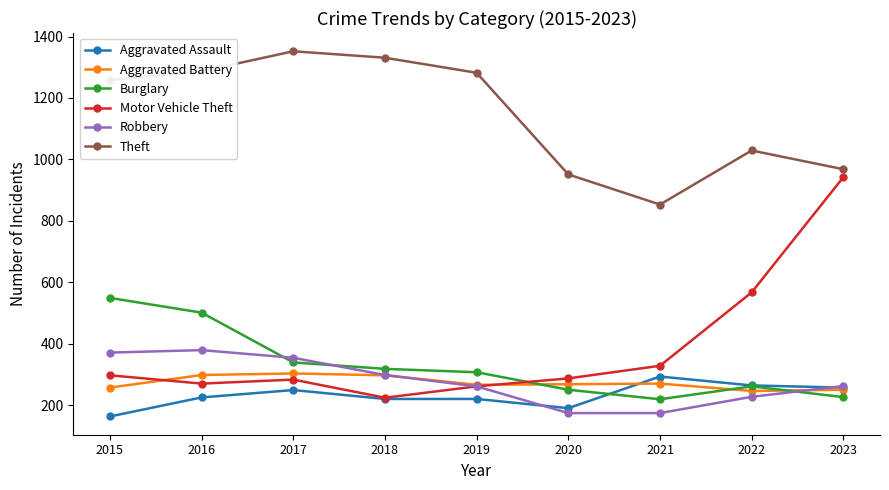

Between 2015 and 2023, which series saw the biggest shift?

Motor Vehicle Theft